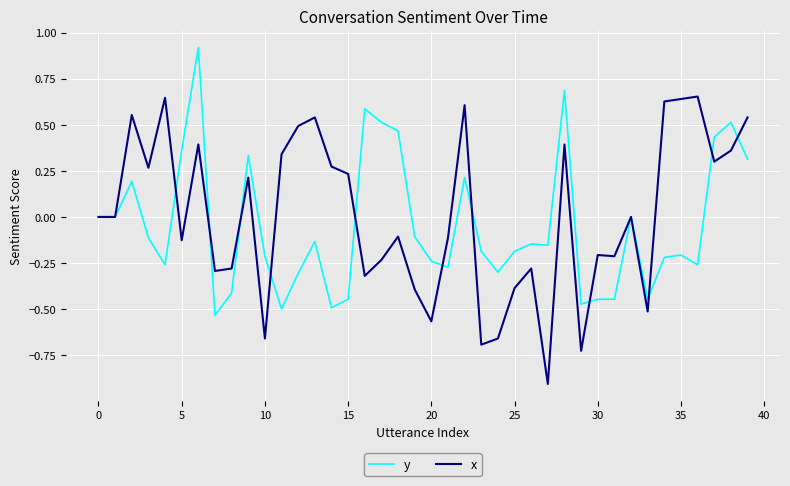

Which series has the widest spread of values?

x